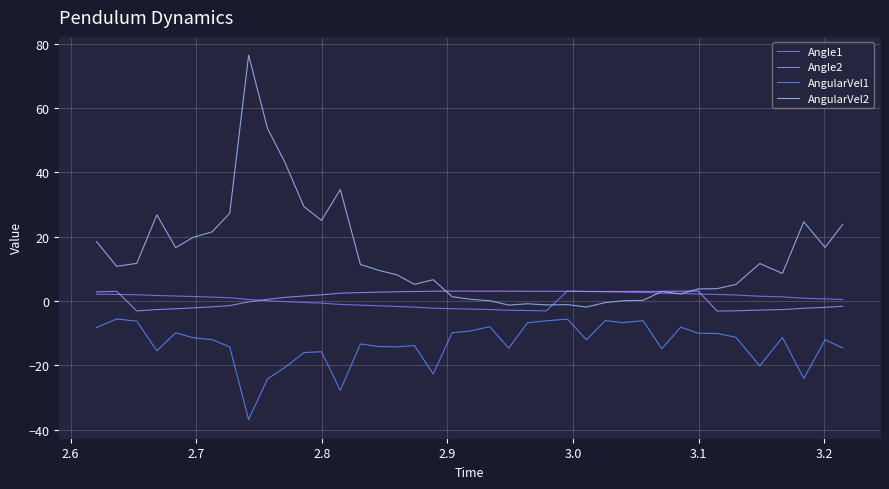

What is the minimum value for AngularVel1?

-36.8